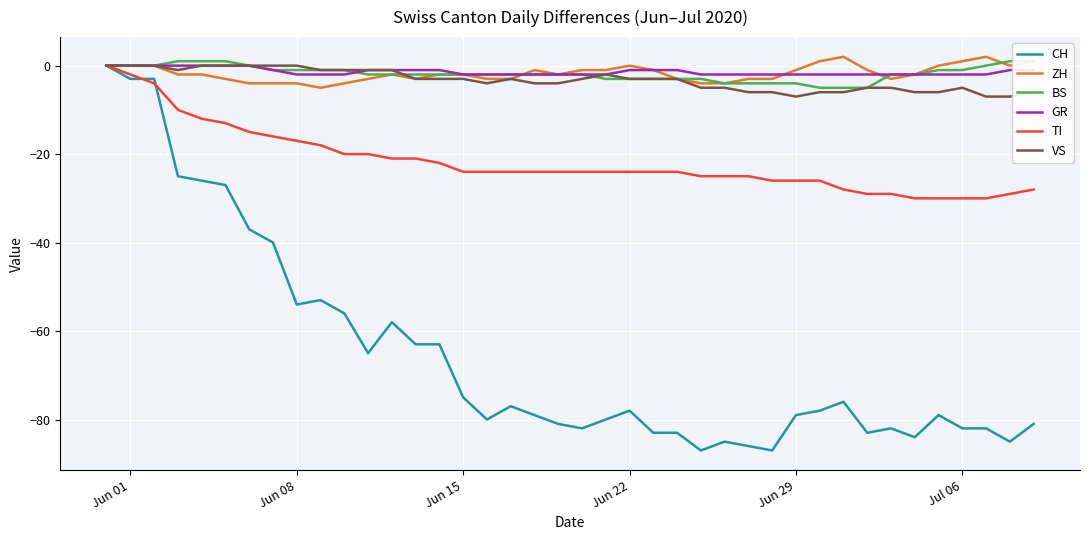

How many lines are shown in the chart?

6